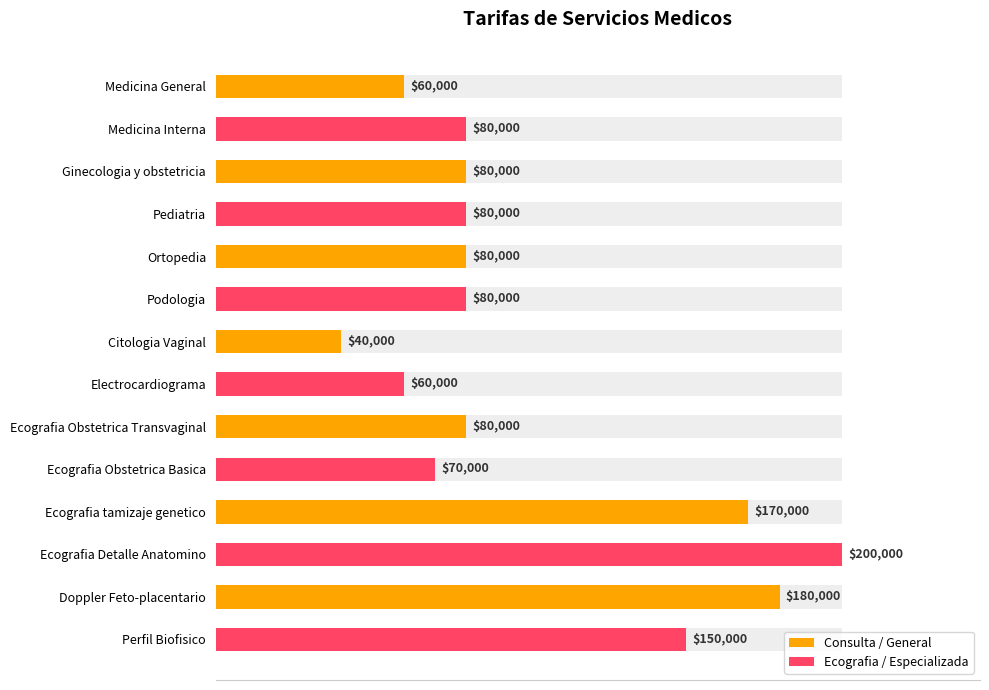

Does the chart contain any negative values?

No